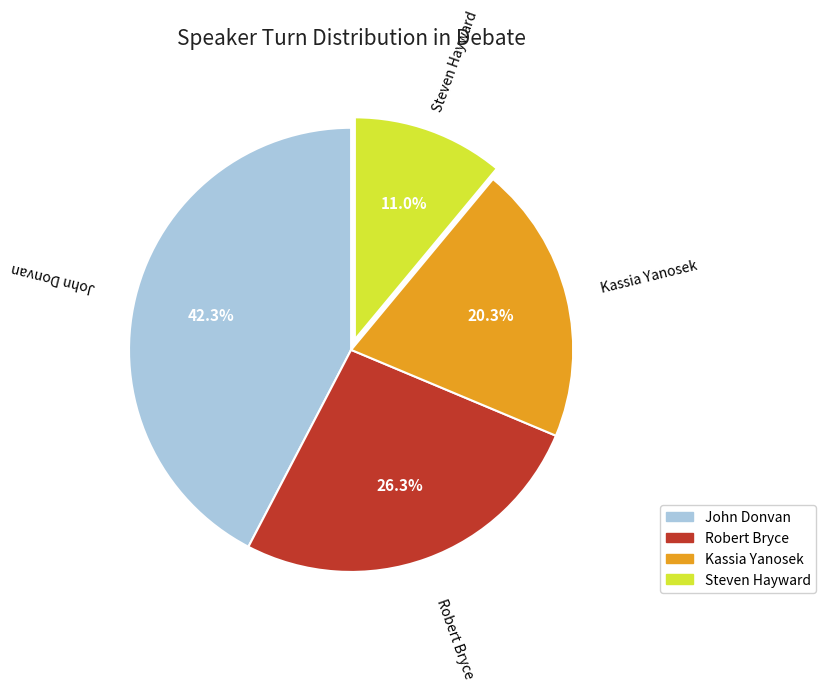

Between Kassia Yanosek and Robert Bryce, which is larger?

Robert Bryce